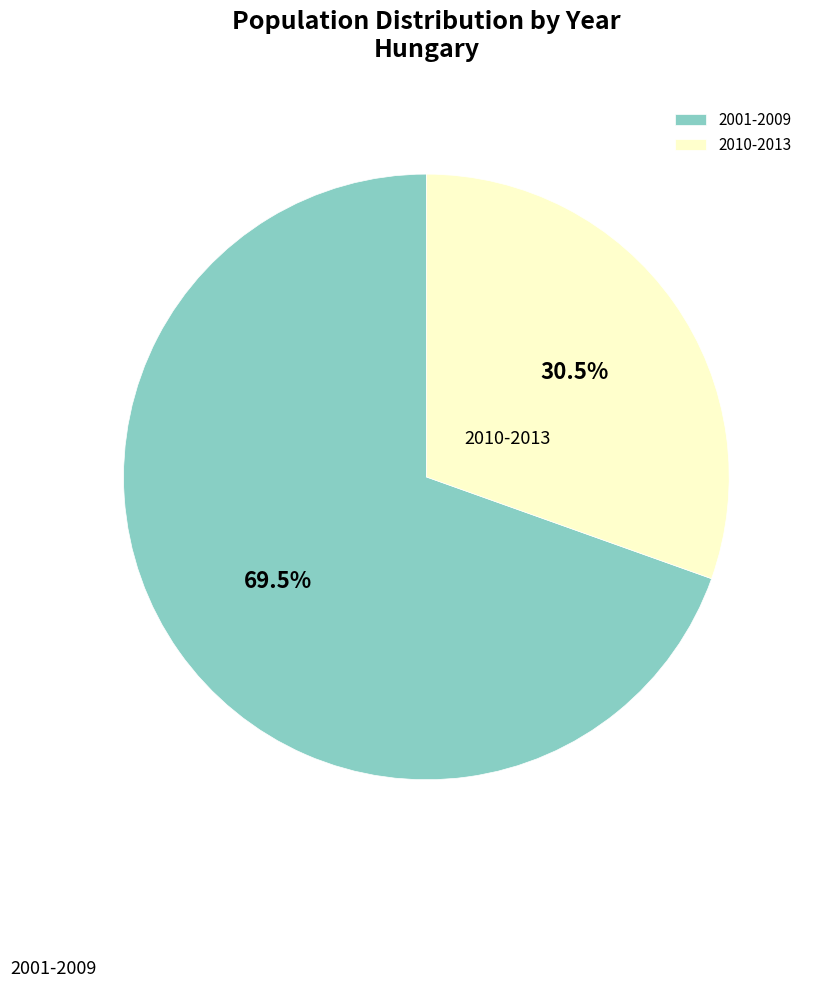

Approximately how many times larger is the value at 2001-2009 compared to 2010-2013?

2.3